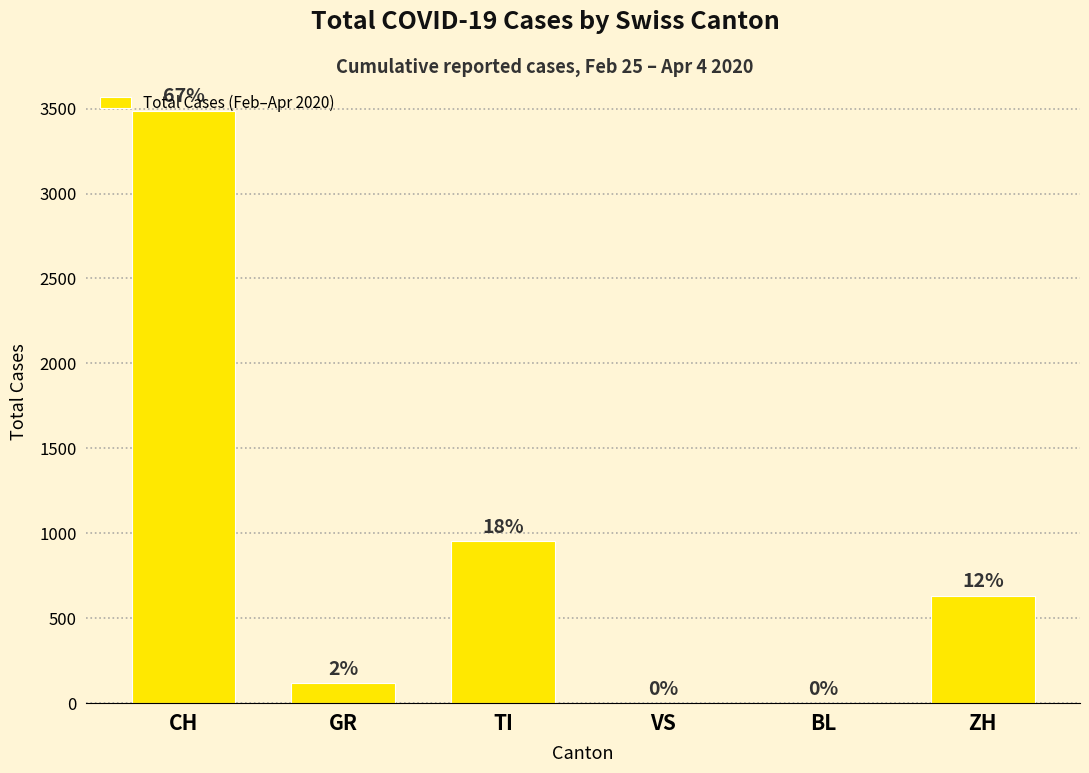

Rank the categories by value from lowest to highest.

VS, BL, GR, ZH, TI, CH